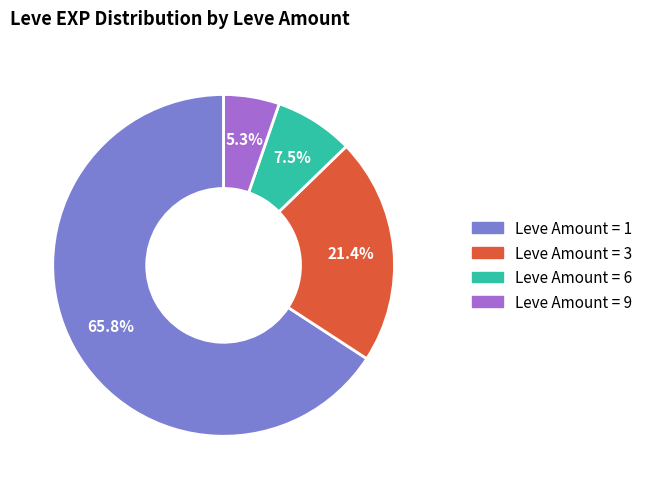

Which category has the smallest portion of the pie?

Leve Amount = 9